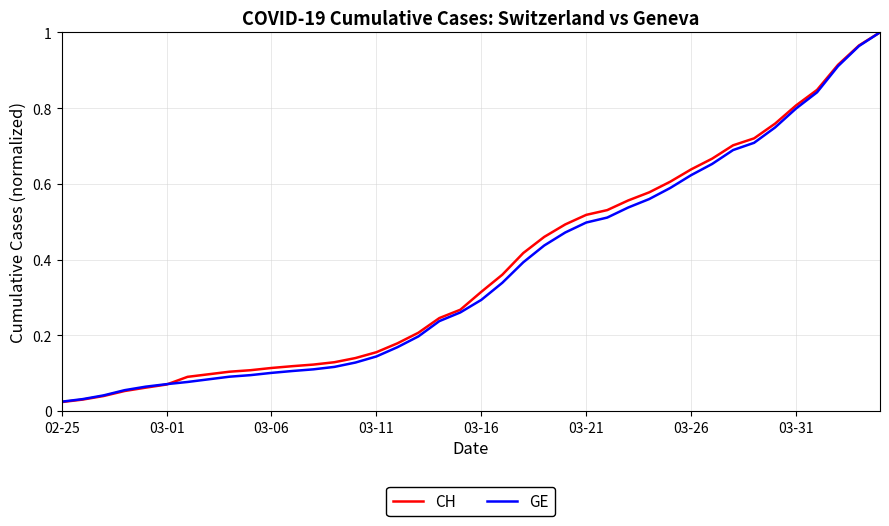

Which series has the largest range (max minus min)?

CH